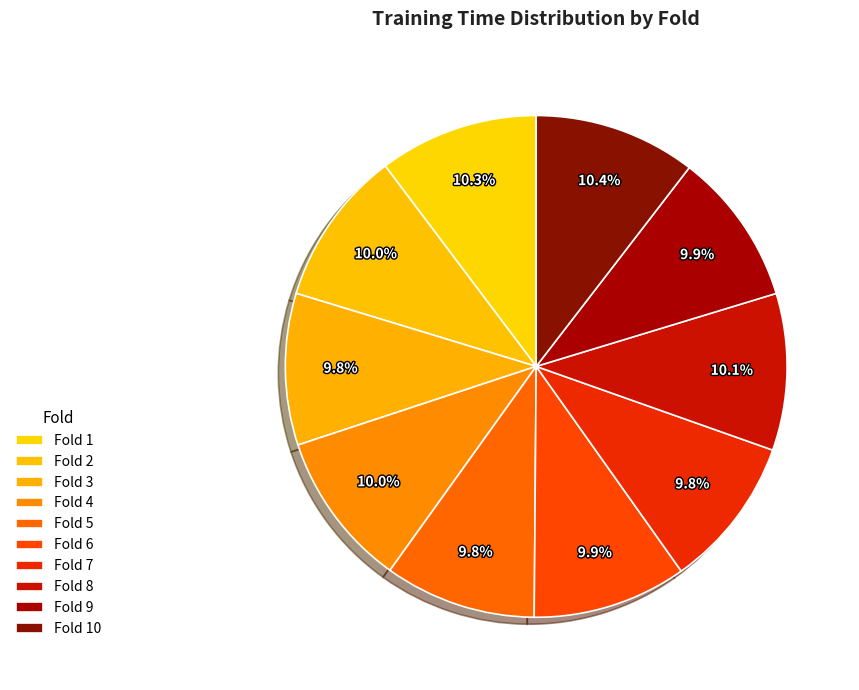

Between Fold 5 and Fold 7, which is larger?

Fold 7